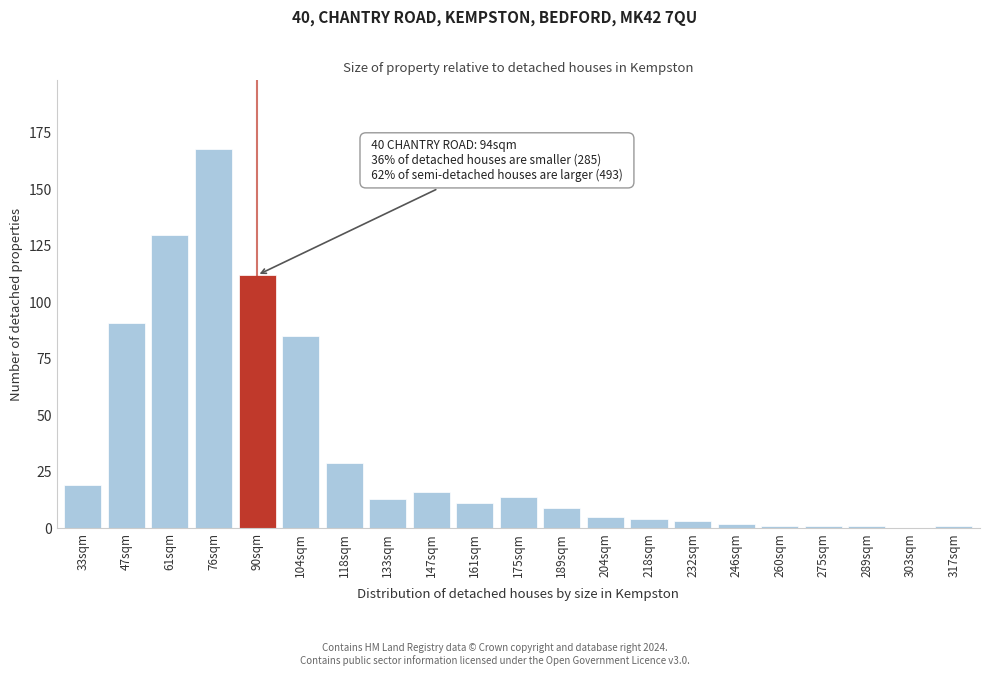

Reading right to left, what are all the values shown in this chart?

317sqm=1	303sqm=0	289sqm=1	275sqm=1	260sqm=1	246sqm=2	232sqm=3	218sqm=4	204sqm=5	189sqm=9	175sqm=14	161sqm=11	147sqm=16	133sqm=13	118sqm=29	104sqm=85	90sqm=112	76sqm=168	61sqm=130	47sqm=91	33sqm=19